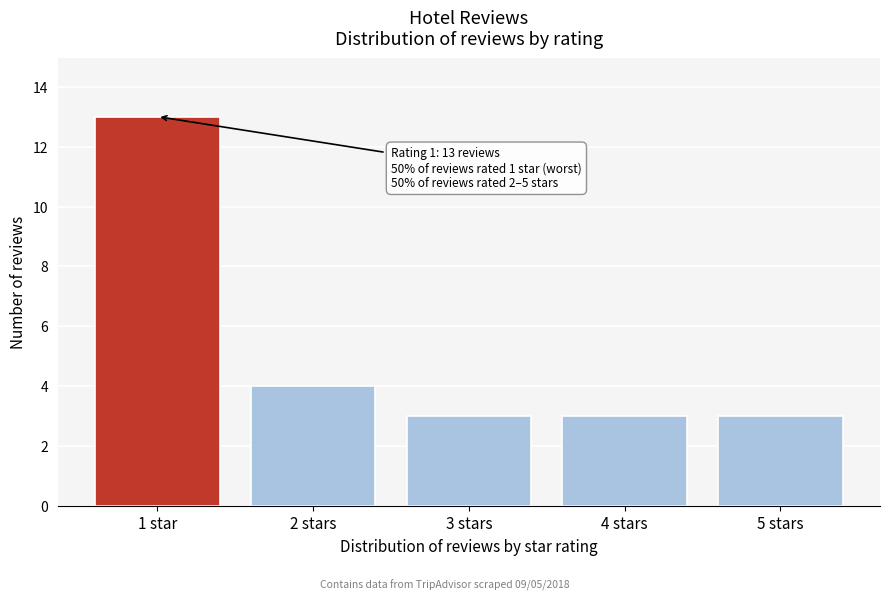

Reading left to right, list all the values displayed in this chart.

13	4	3	3	3